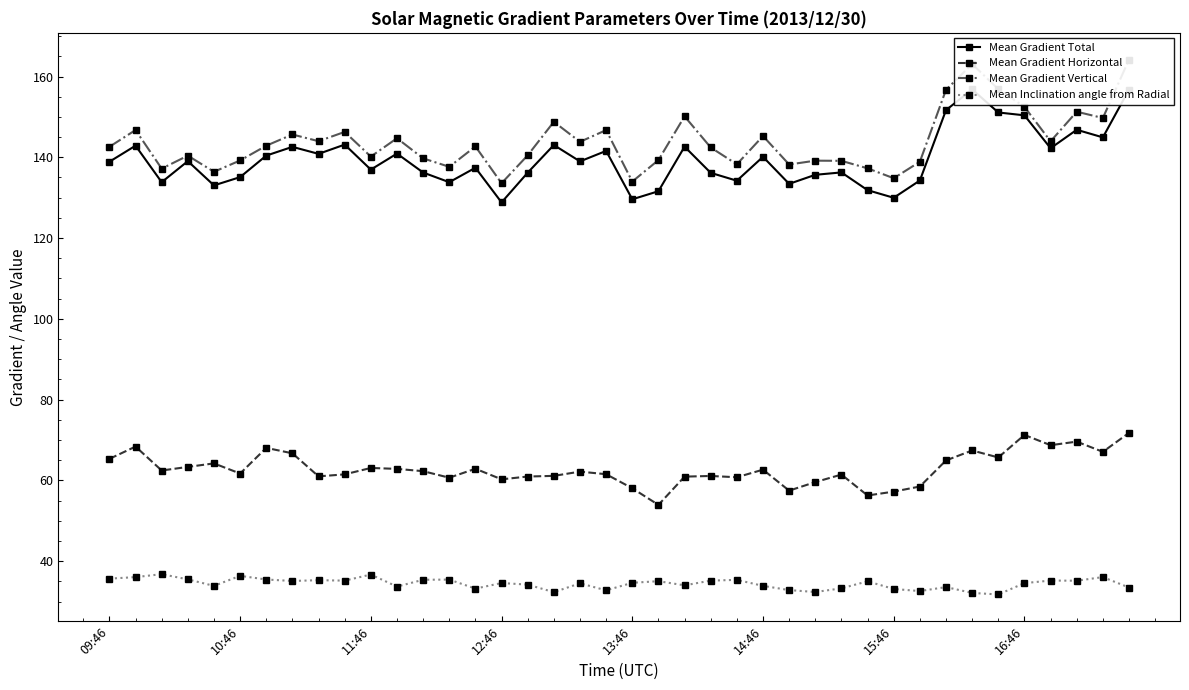

What is the maximum value for Mean Gradient Horizontal?

71.8